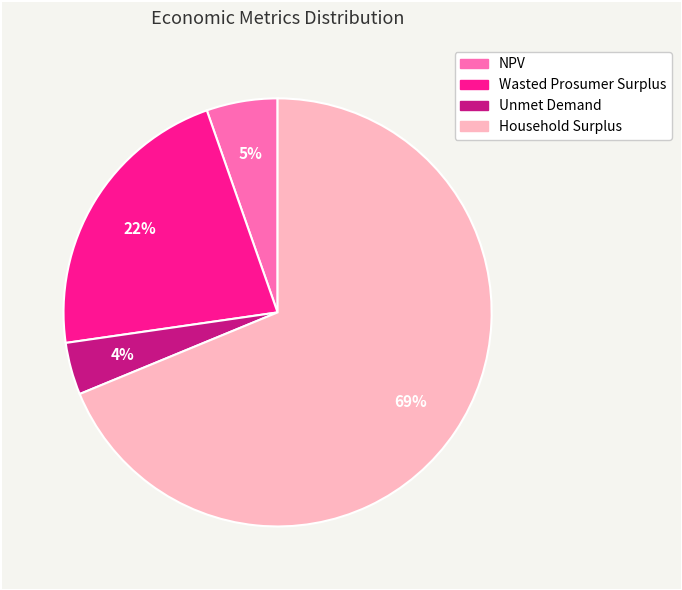

To the nearest percent, what is the difference between the largest and smallest slice percentages?

65%